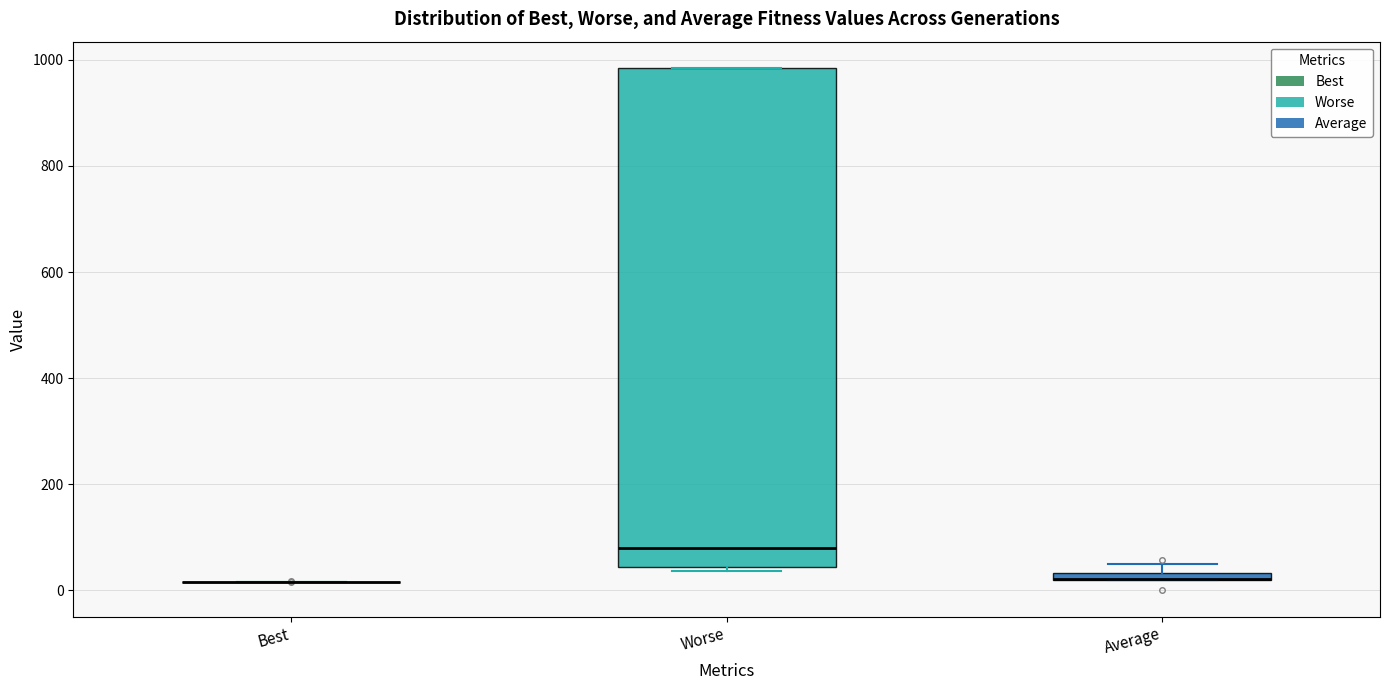

Where is the upper edge of the box for Worse on the y-axis? The values are not printed on the chart, so give them approximately, as read against the axis.

980